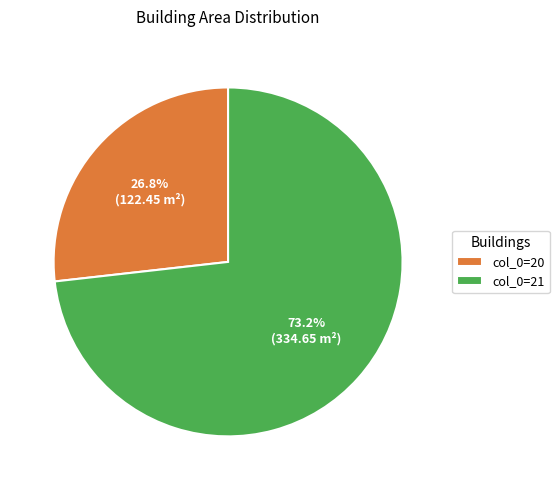

Is there a majority slice in this chart?

Yes